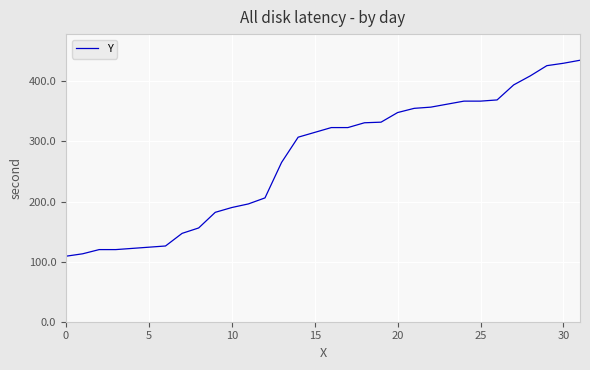

What is the difference between the maximum and minimum values?

326